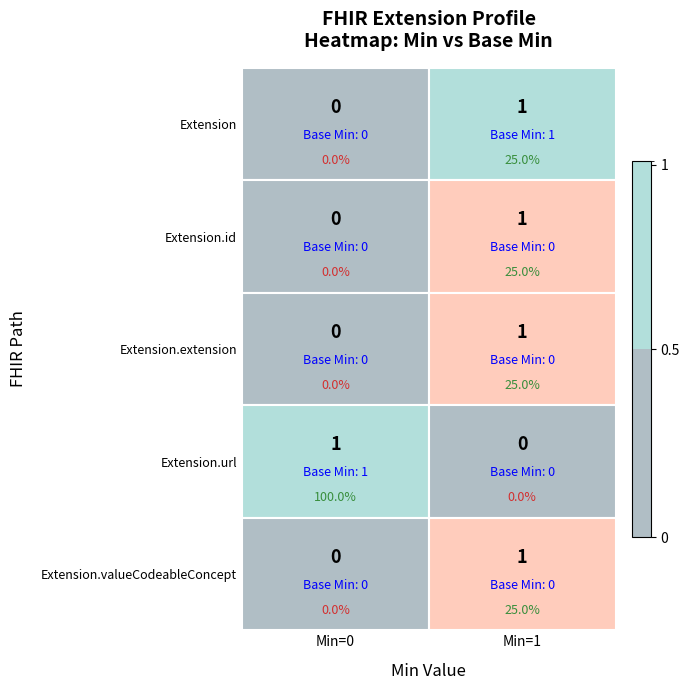

Is the value of Extension.id at Extension greater than the value of Extension.valueCodeableConcept at Extension?

No